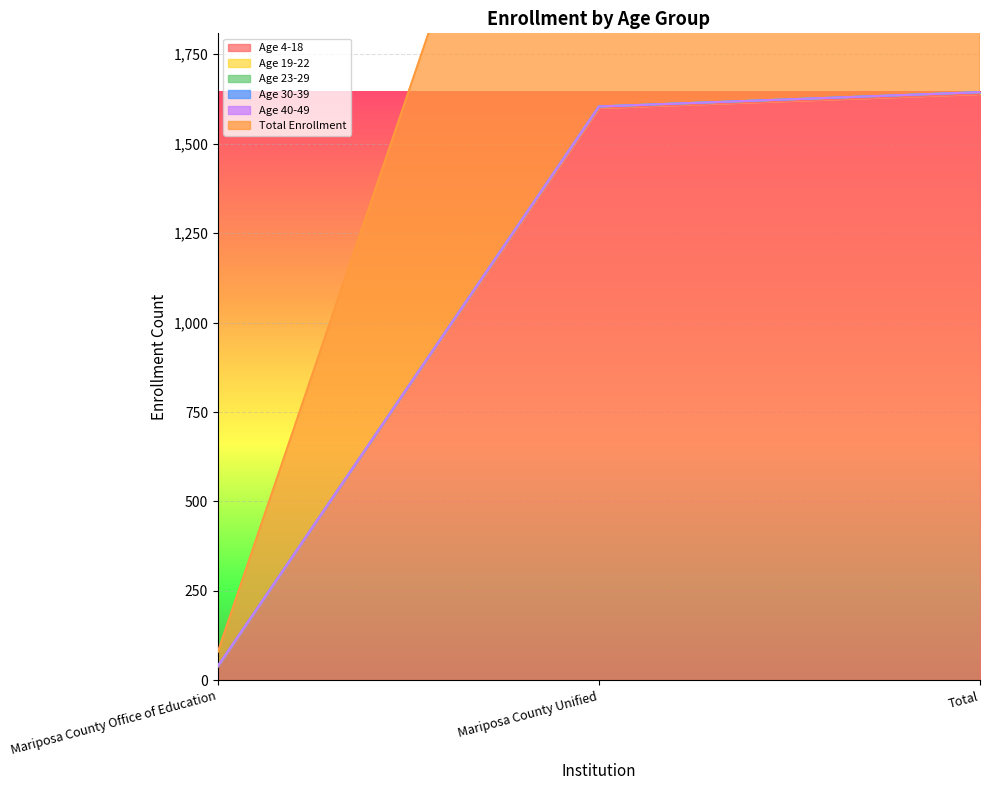

Where is Age 4-18 nearest to the value 839?

Mariposa County Unified